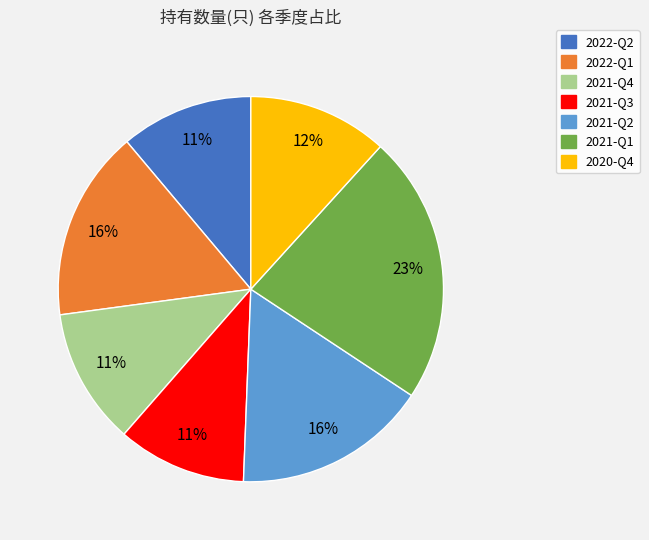

What percentage is the 2021-Q2 slice, to the nearest percent?

16%